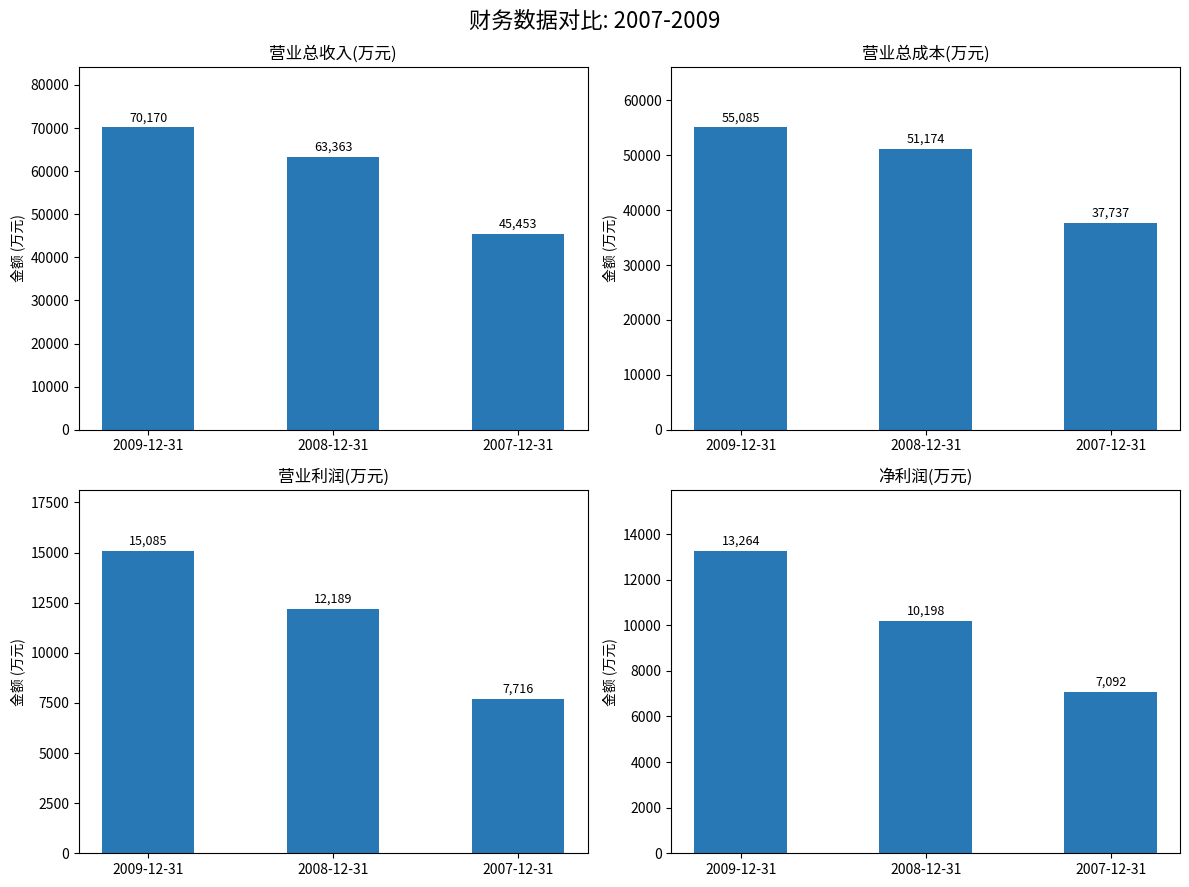

Rank the categories by 营业利润(万元) value from highest to lowest.

2009-12-31, 2008-12-31, 2007-12-31